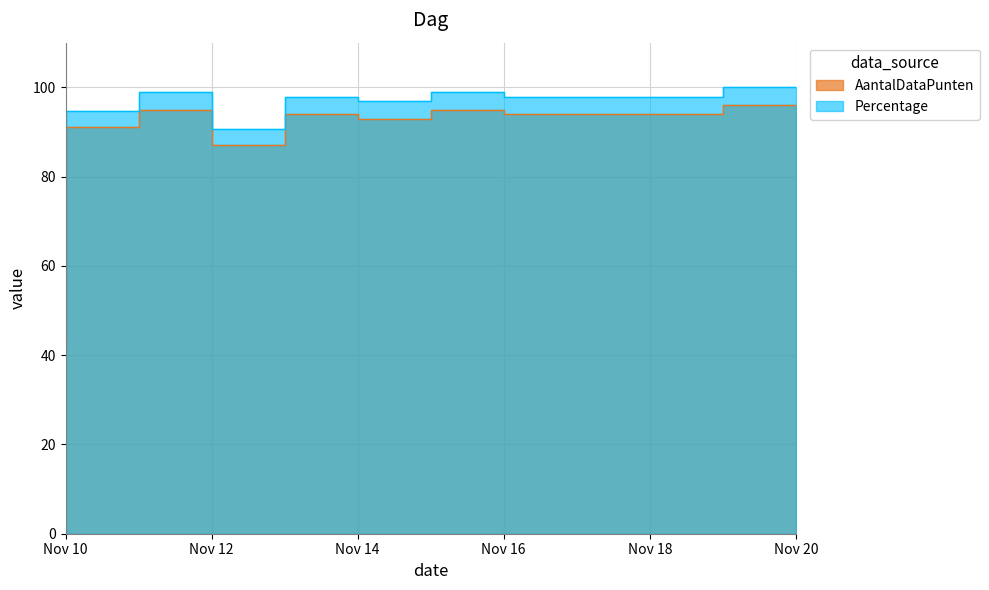

What is the difference between the highest and lowest values at Nov 14?

3.9